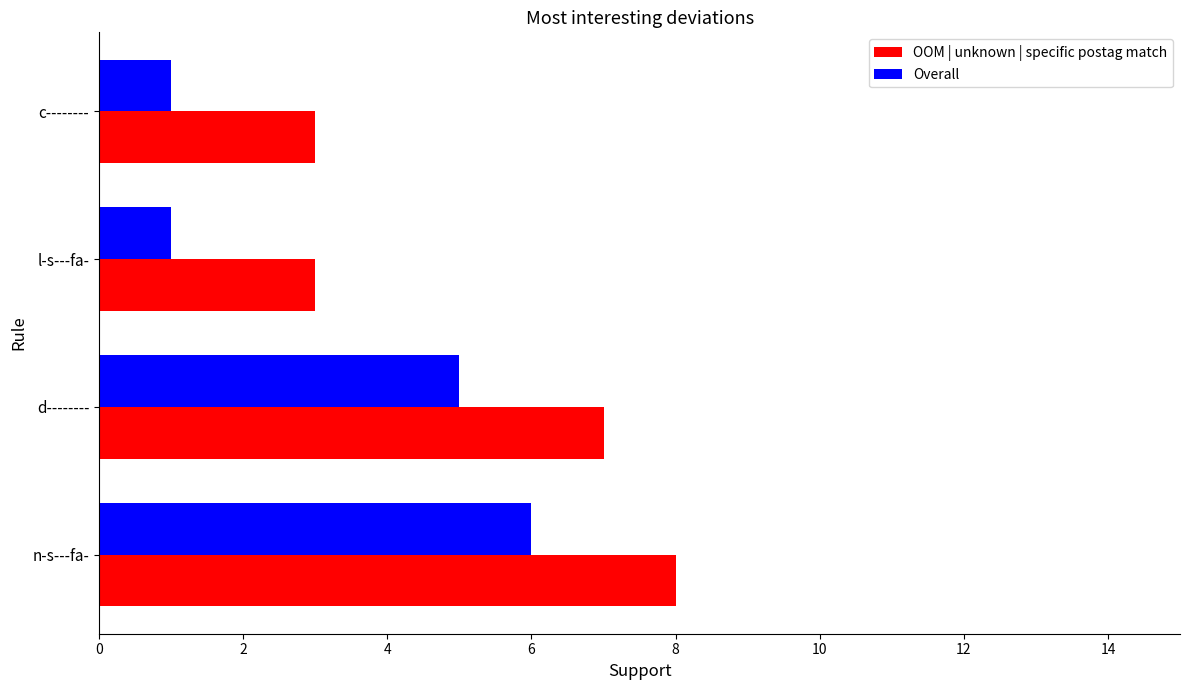

Is it true that OOM | unknown | specific postag match equals 4 at n-s---fa-?

False